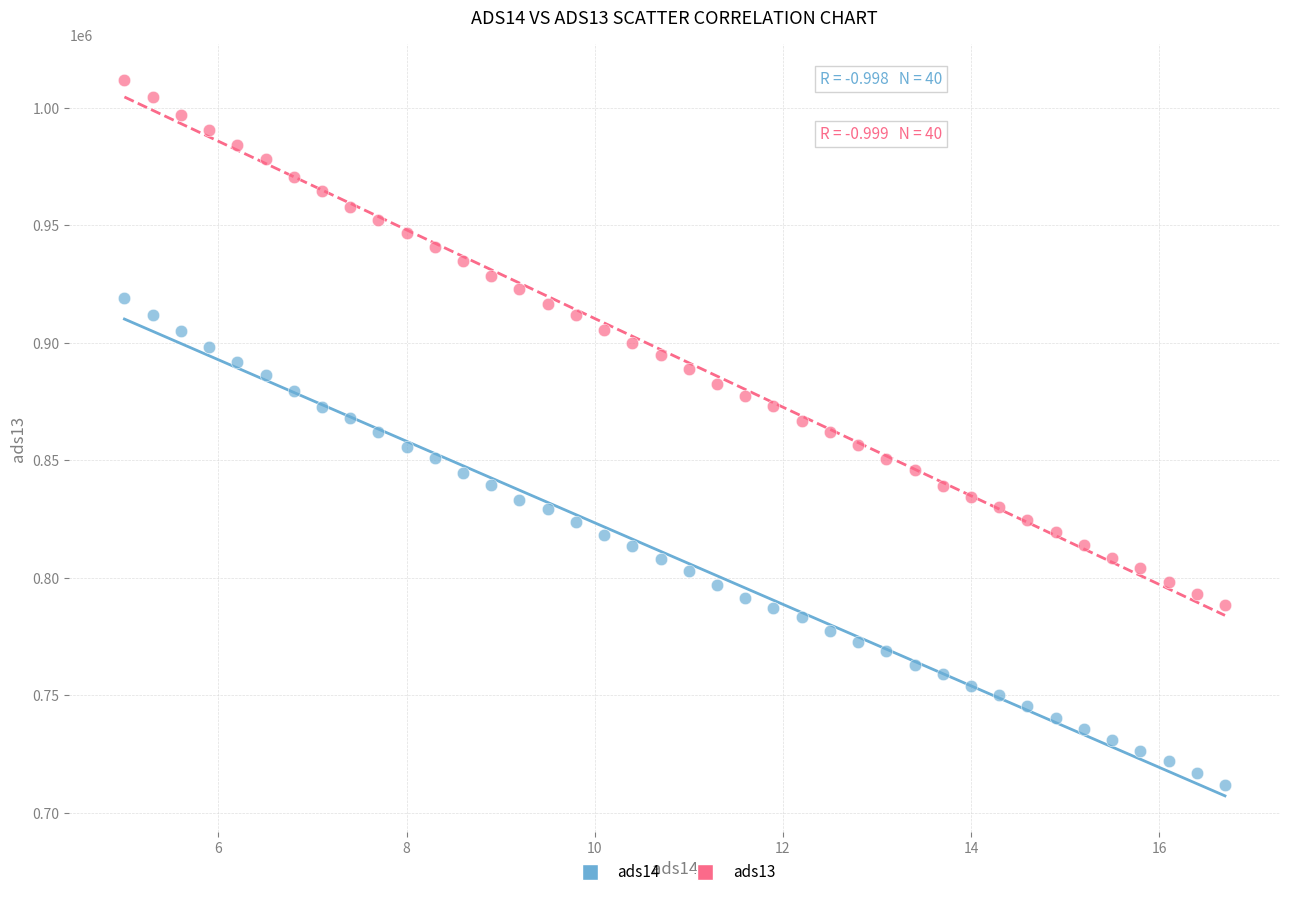

Across all data points, what is the range of Y values (max minus min)?

300189.6